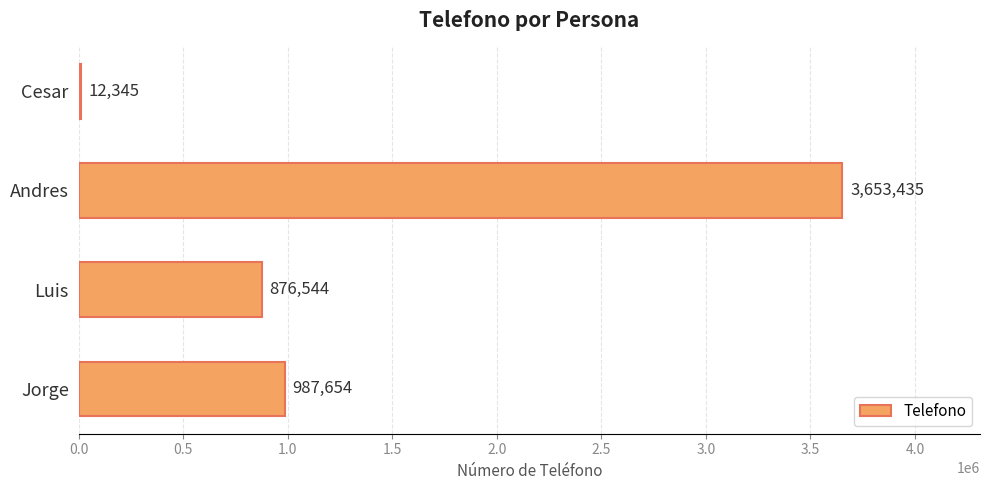

What is the sum of all values?

5529978